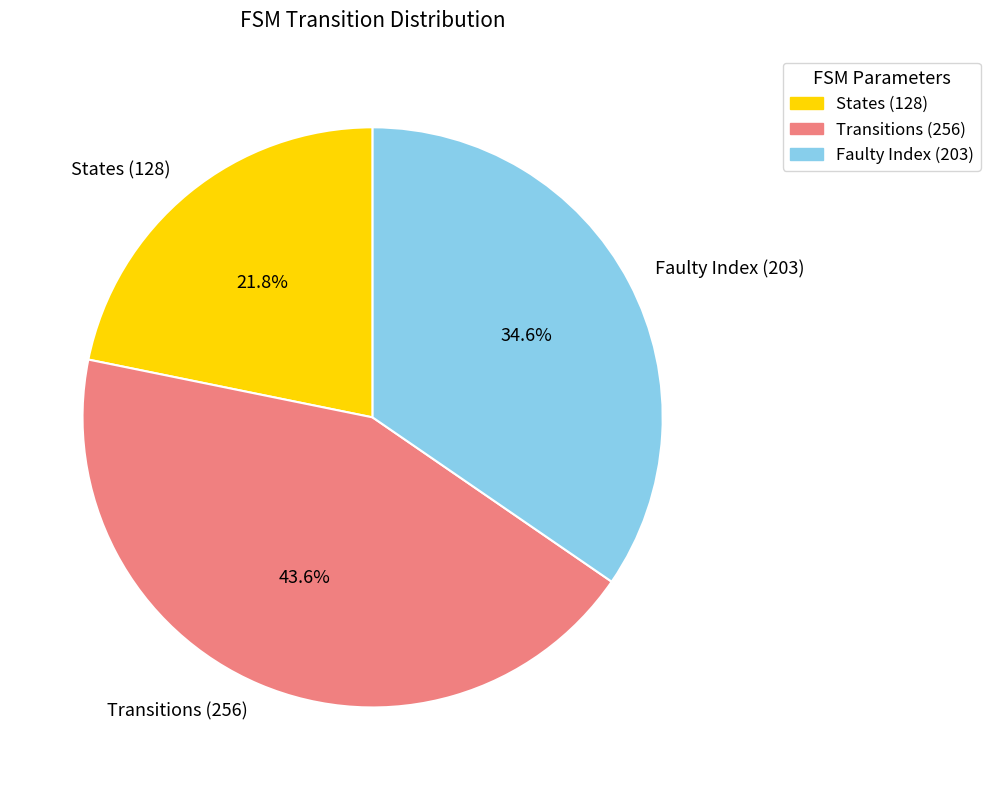

Approximately how many times larger is the value at States (128) compared to Faulty Index (203)?

0.6